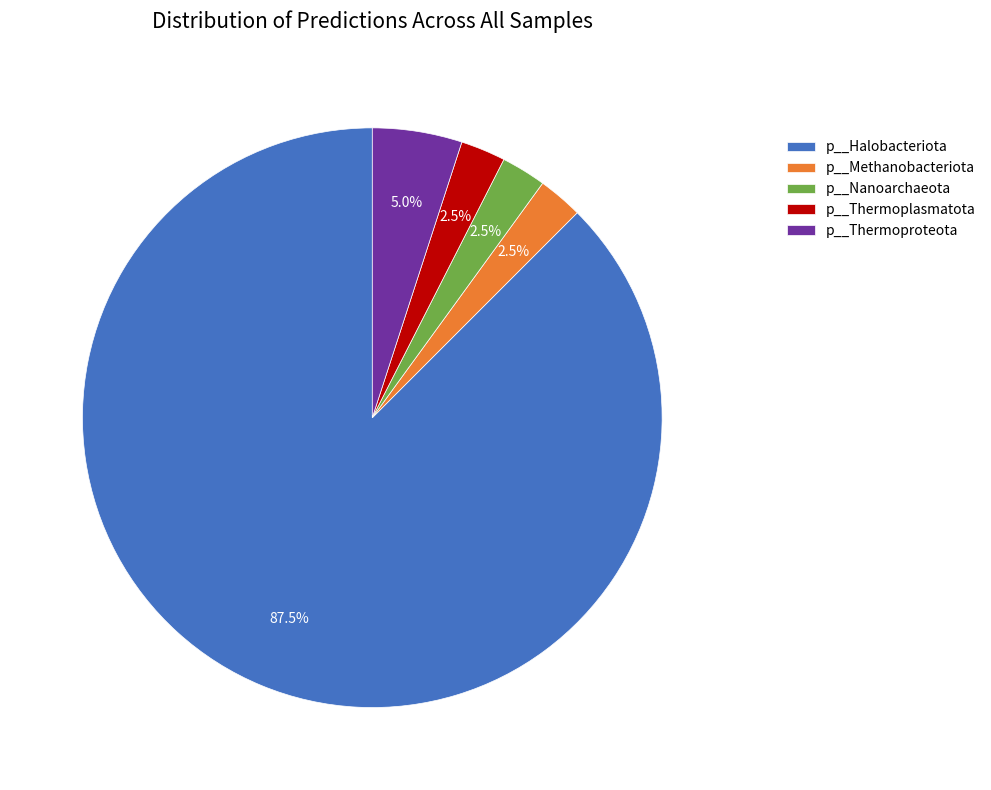

Which category accounts for the majority?

p__Halobacteriota